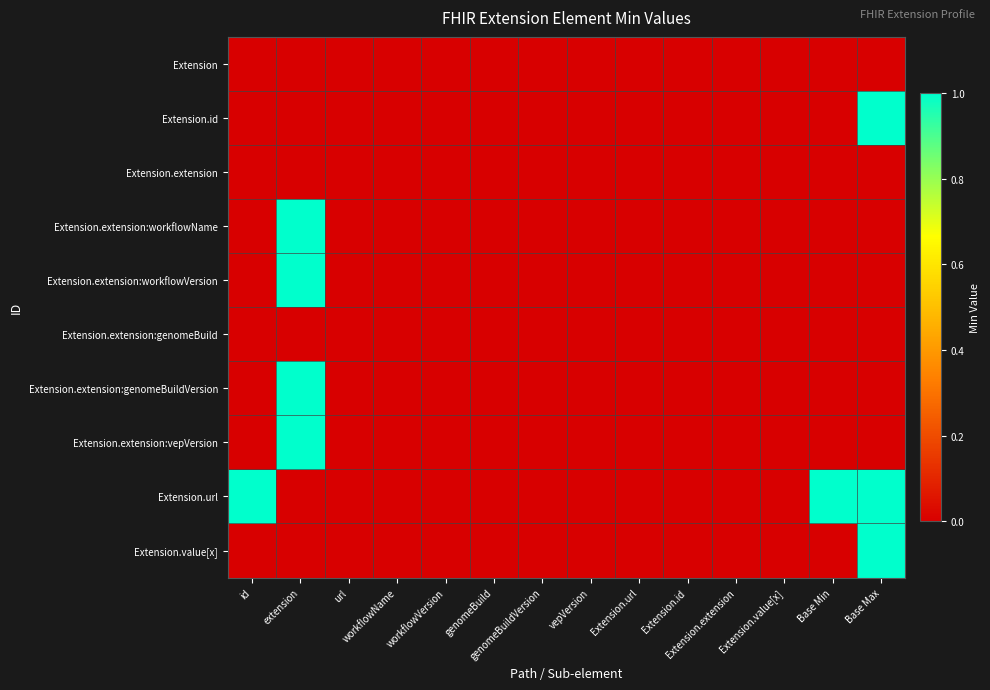

What is the difference between the highest and lowest values at id?

1